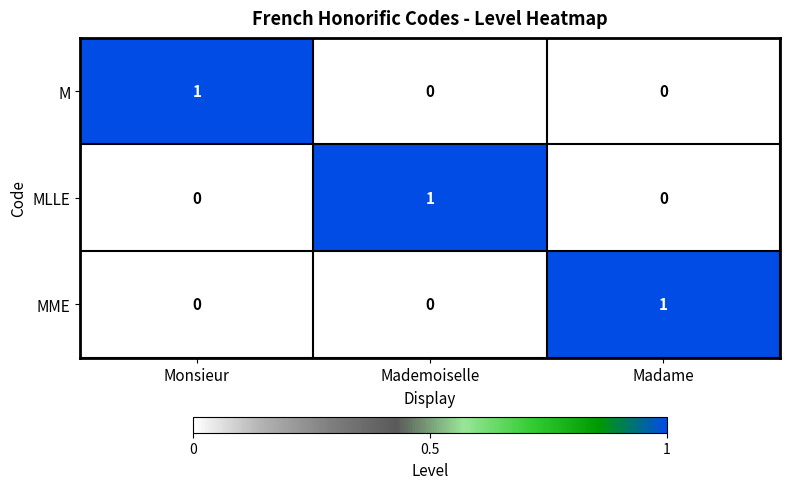

Is it true that MLLE equals 0 at Madame?

True